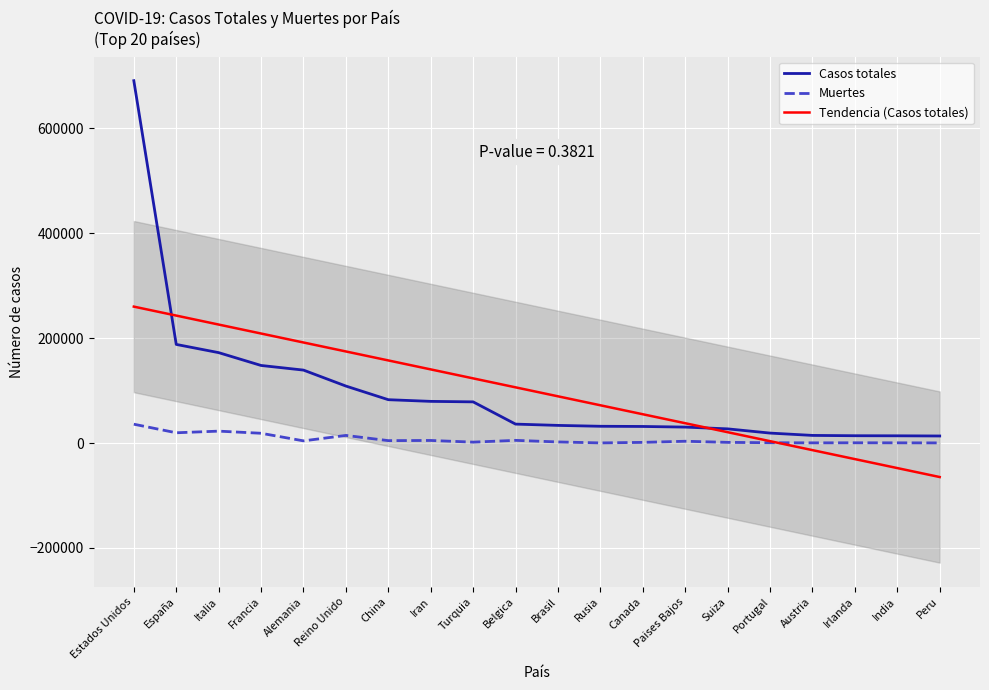

Between Austria and Brasil, which is larger?

Brasil